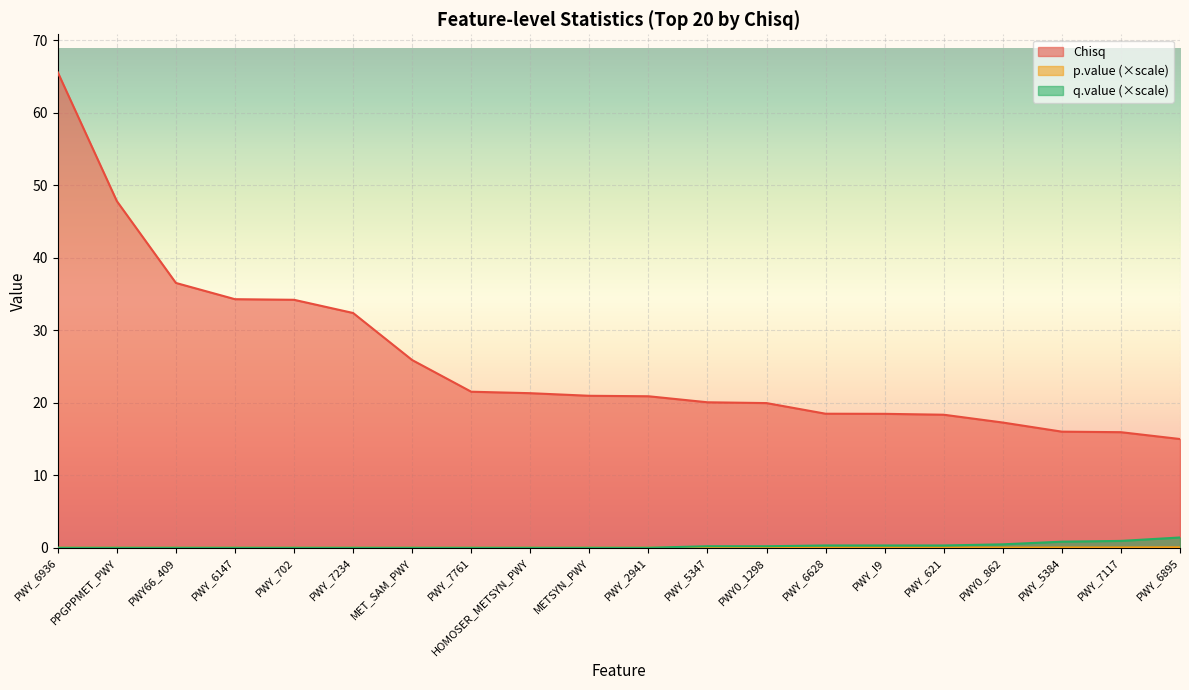

What is the difference between the maximum and minimum values in the p.value series?

0.1